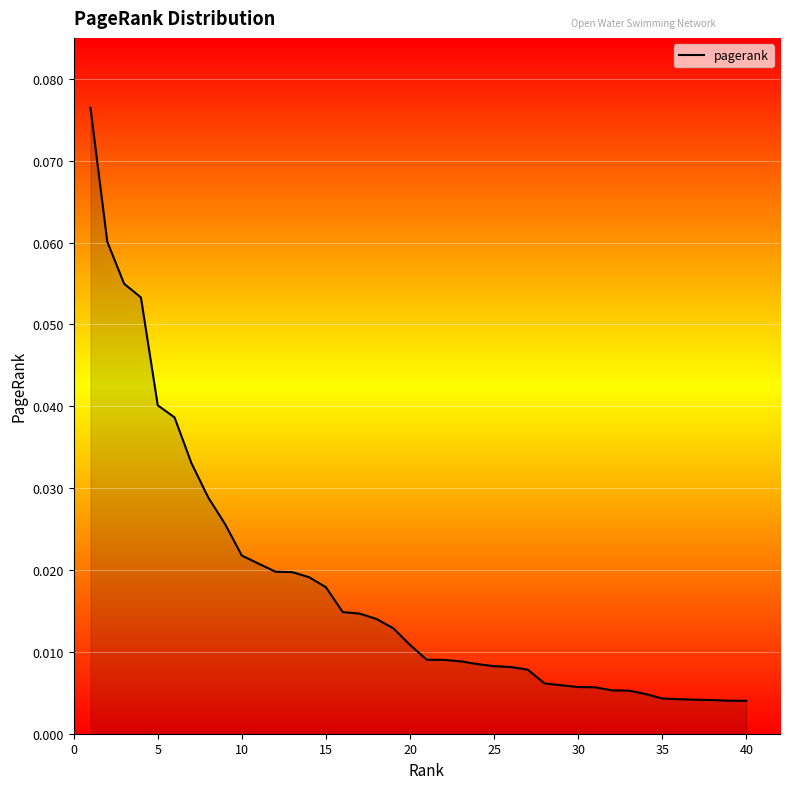

At which label is the value closest to 0?

39